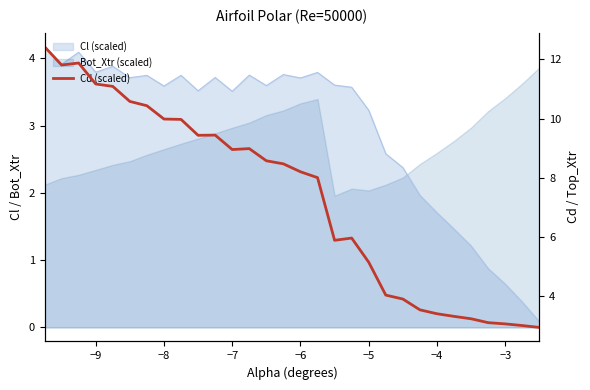

Count the number of values greater than 8.

17